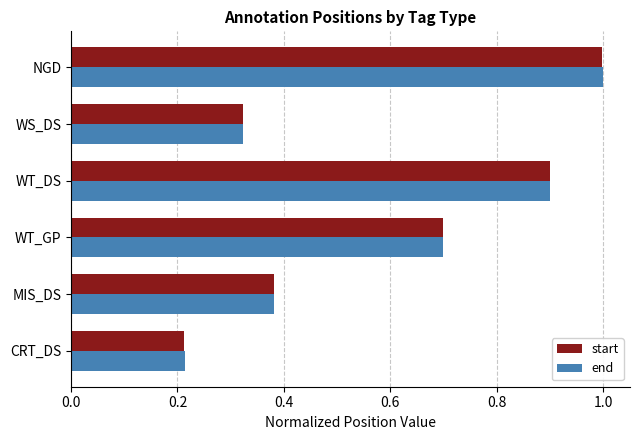

What are all the series names shown in the legend?

start, end